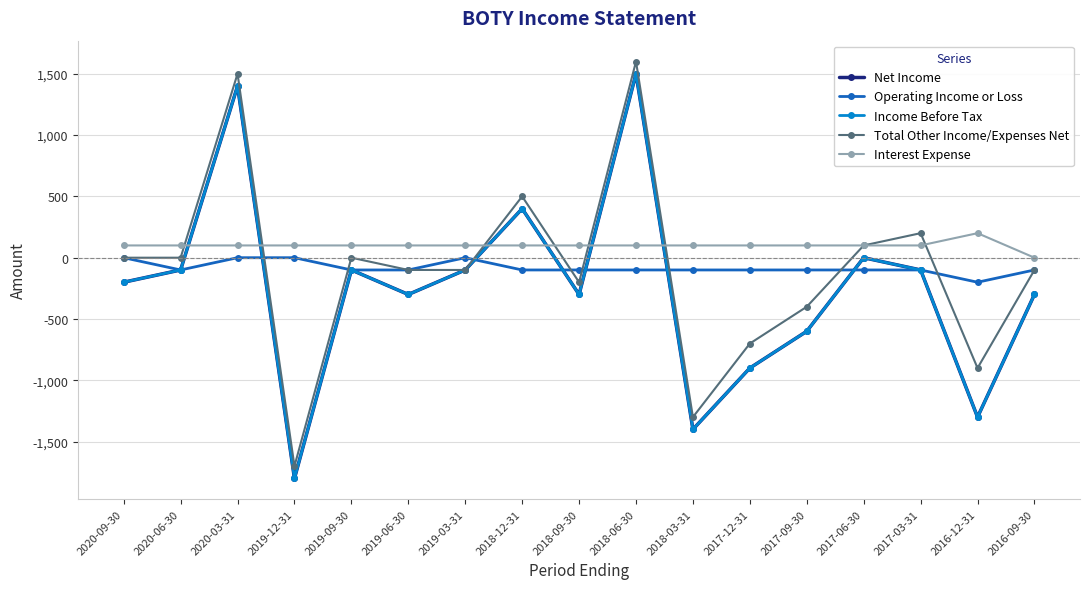

How many data points in Total Other Income/Expenses Net are less than -100?

6